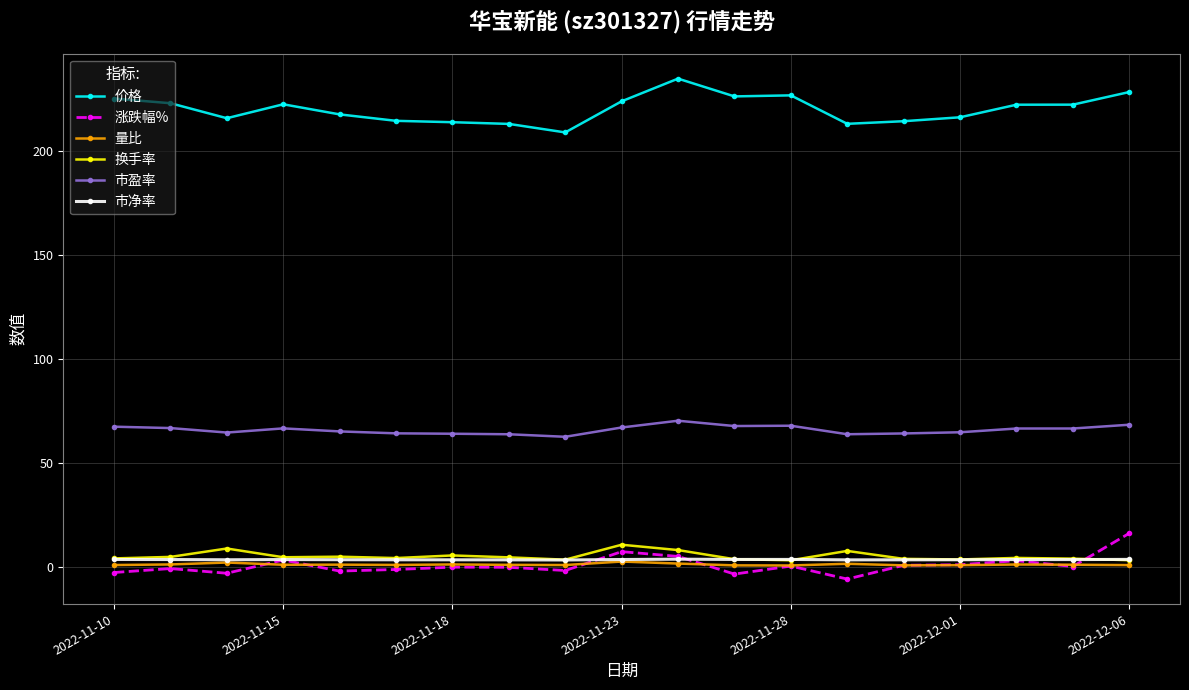

What is the difference between the maximum and minimum values in the 市净率 series?

0.4